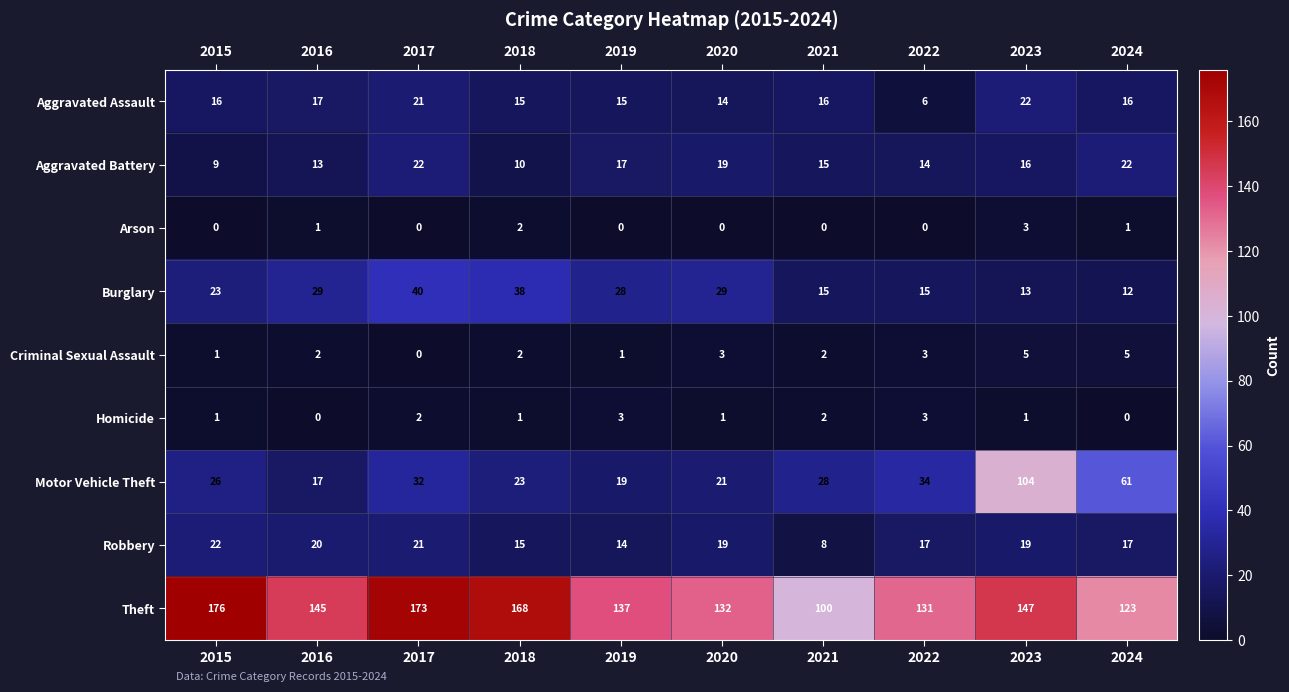

Which series has the largest total across all categories?

Theft